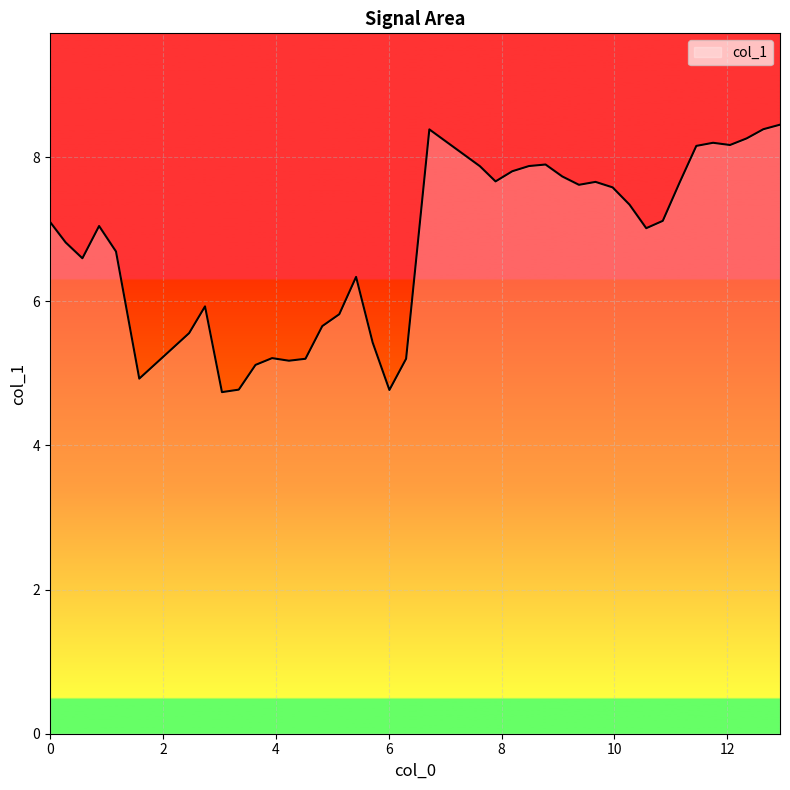

What is the maximum value shown in the chart?

8.5